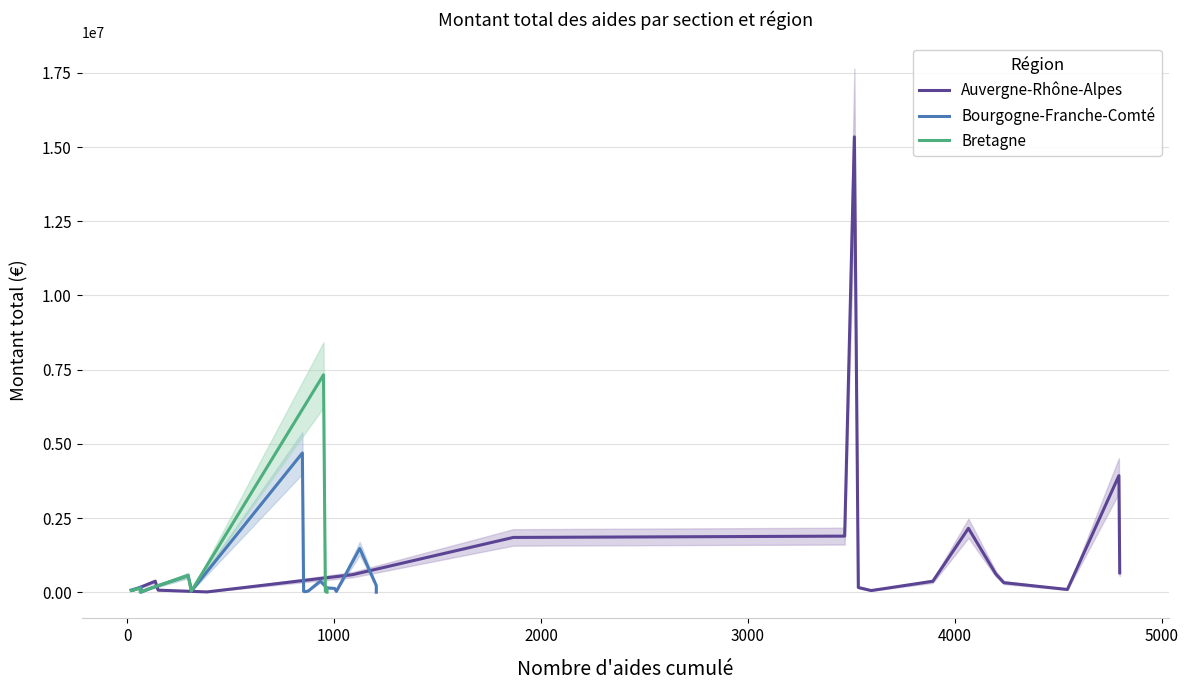

True or false: Bretagne and Auvergne-Rhône-Alpes intersect in this chart.

True